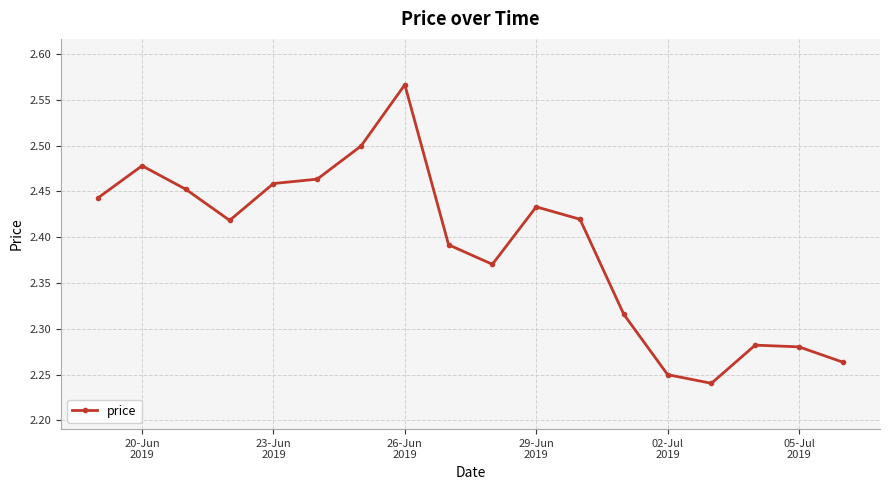

What is the sum of all values?

43.0